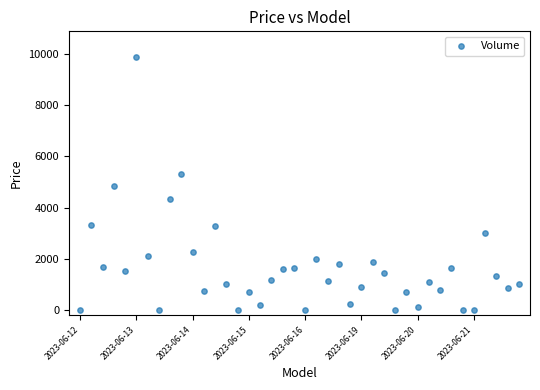

What is the range of Y values (max minus min)?

9890